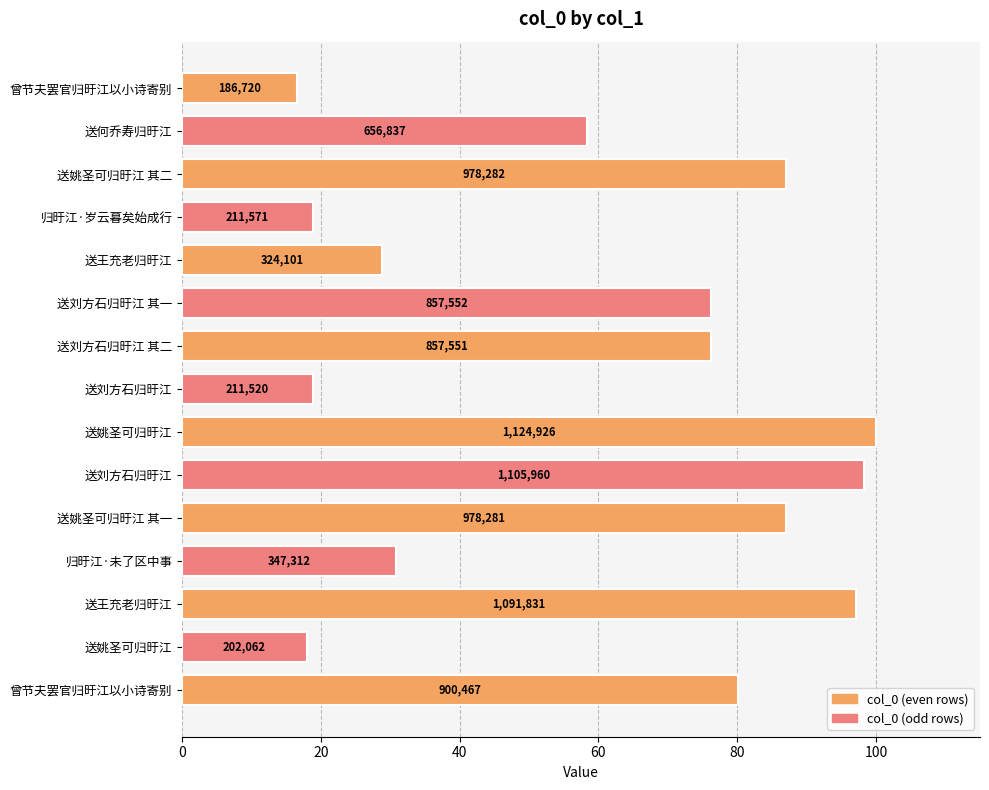

How many bars are there in total?

15